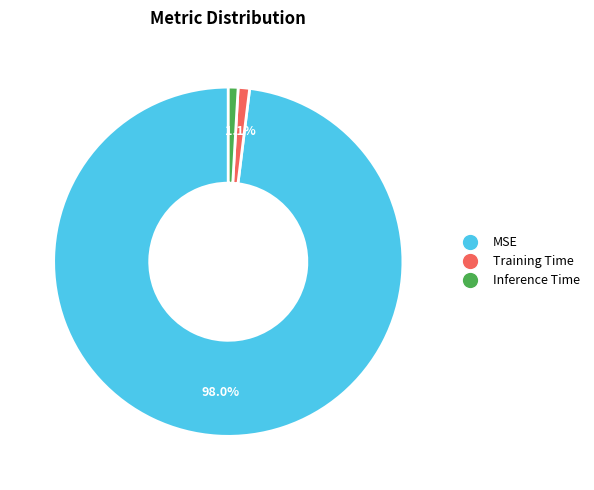

Which category has the biggest portion of the pie?

MSE